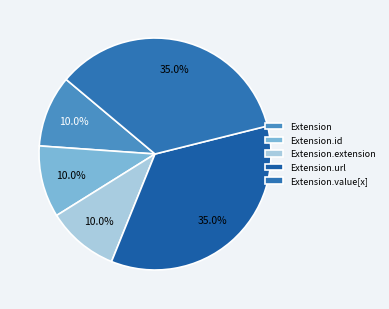

To the nearest percent, what is the combined percentage of Extension.value[x] and Extension?

45%